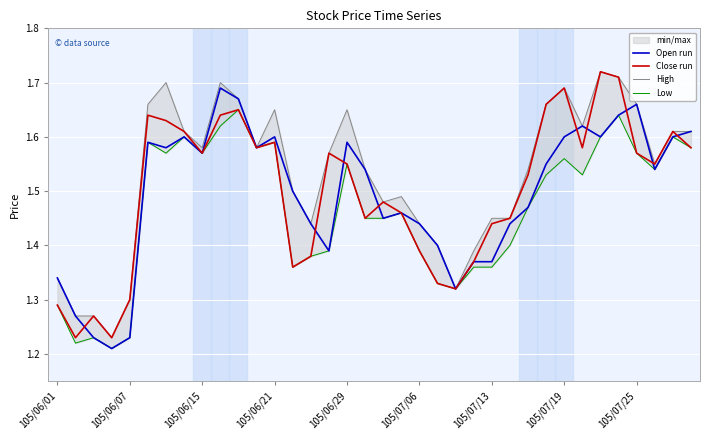

What are all the series names shown in the legend?

Open run, Close run, High, Low